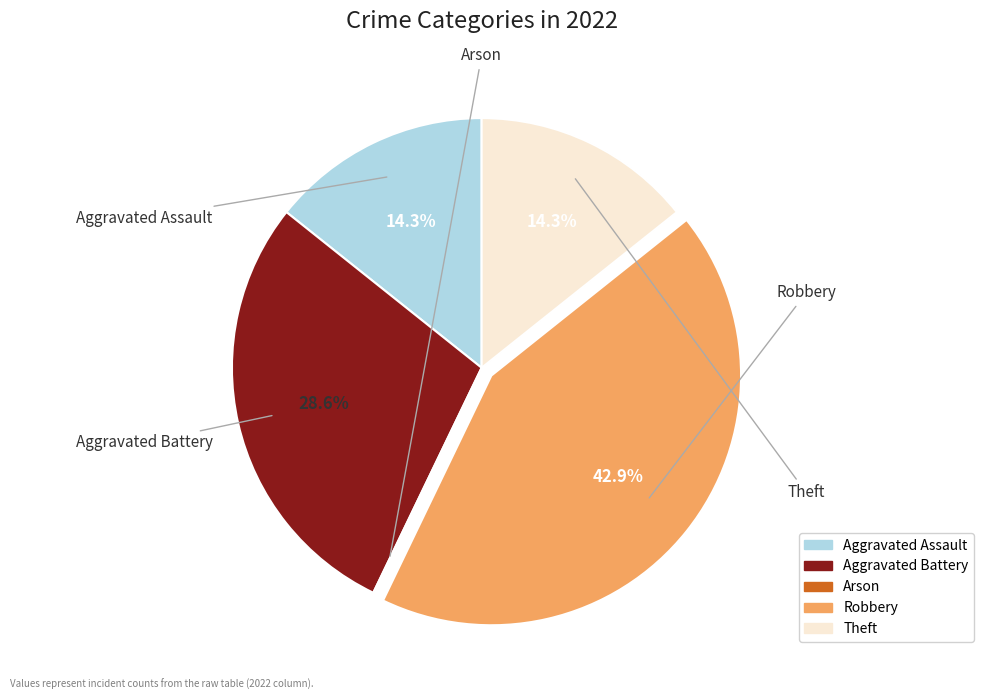

Is there any slice that represents more than half of the pie?

No